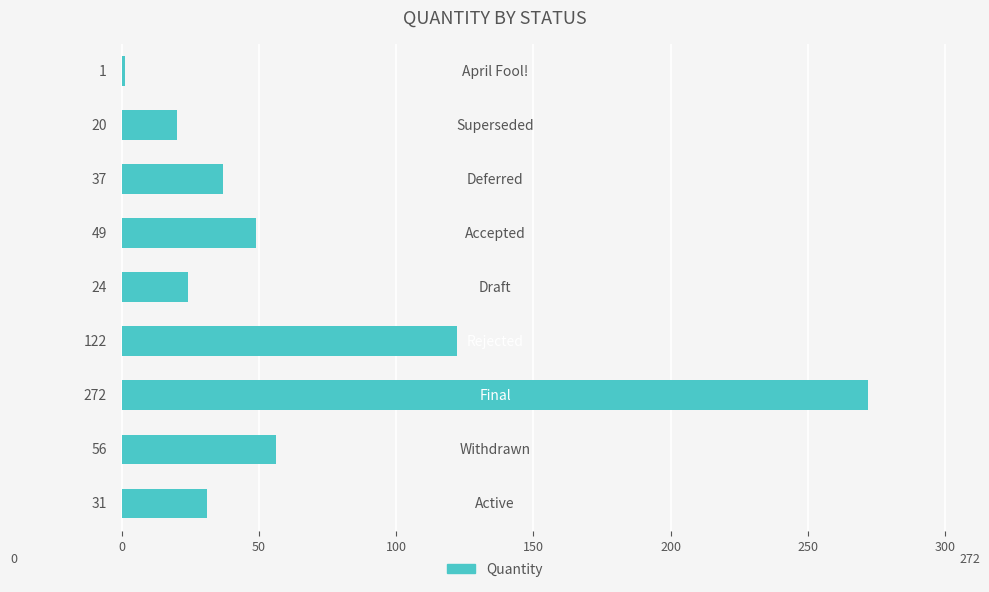

What is the sum of all values?

612